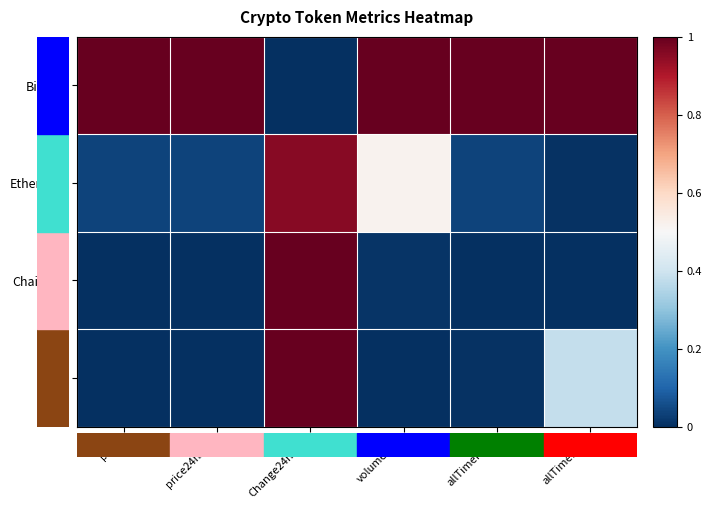

Between price and allTimeLow, which series saw the biggest shift?

Aave